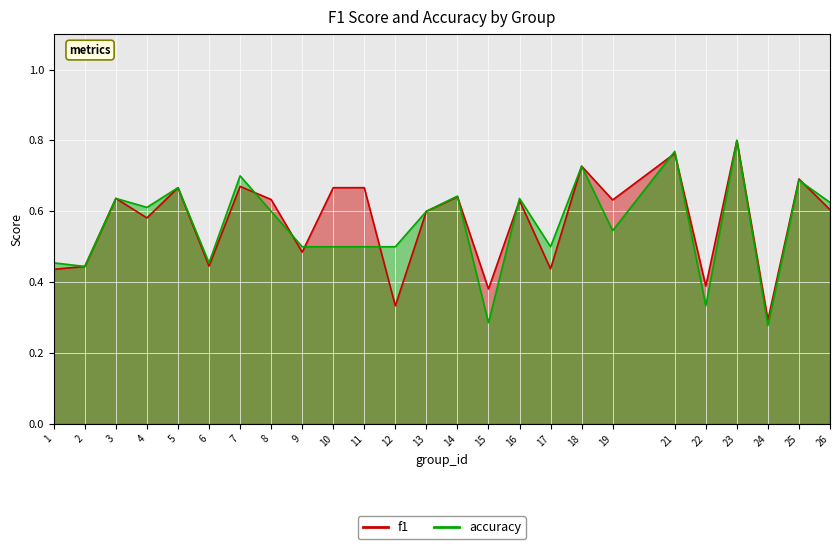

Which label corresponds to the smallest value in the chart?

24